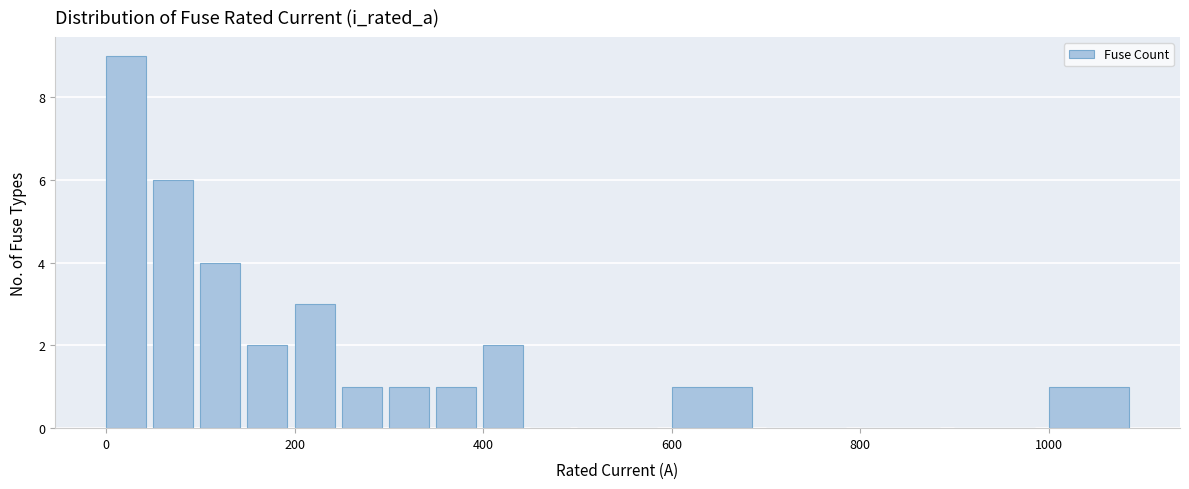

Around what value on the x-axis is the tallest bar? Give the approximate position of its centre, as read against the axis.

20